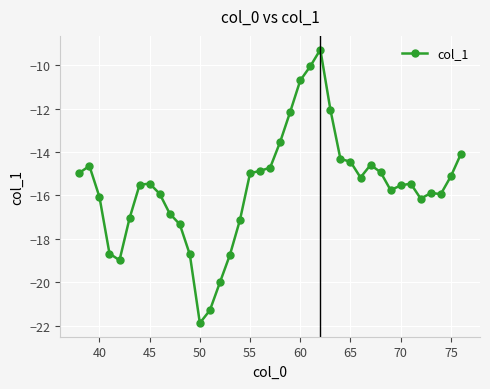

True or false: there are more than 1 points higher than both neighbors.

True